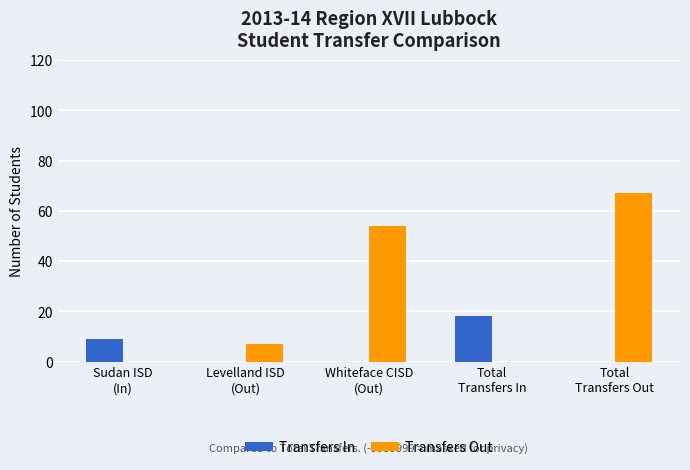

At which category is the sum across all series the highest?

Total
Transfers Out